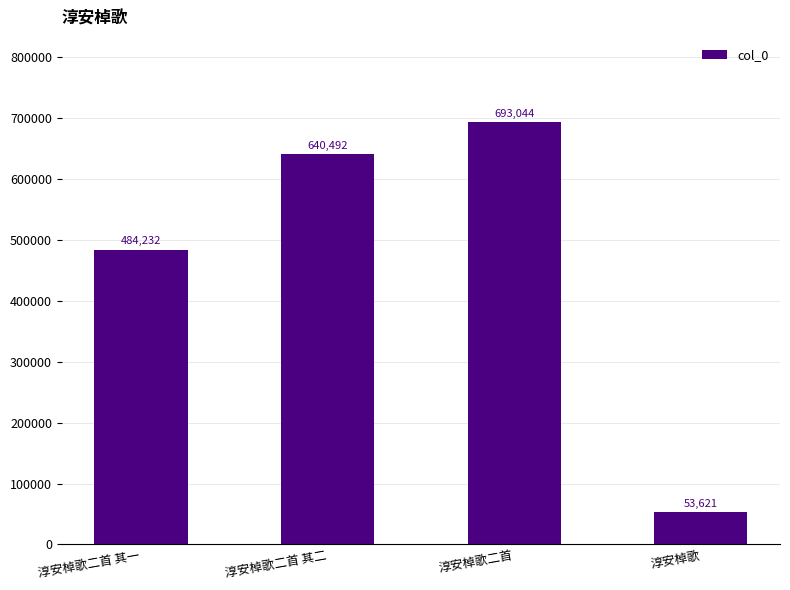

Where is the data nearest to the value 373332?

淳安棹歌二首 其一